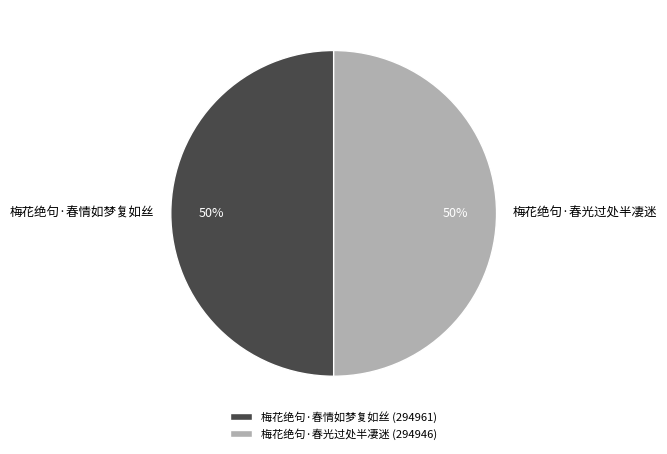

How many slices are in this pie chart?

2